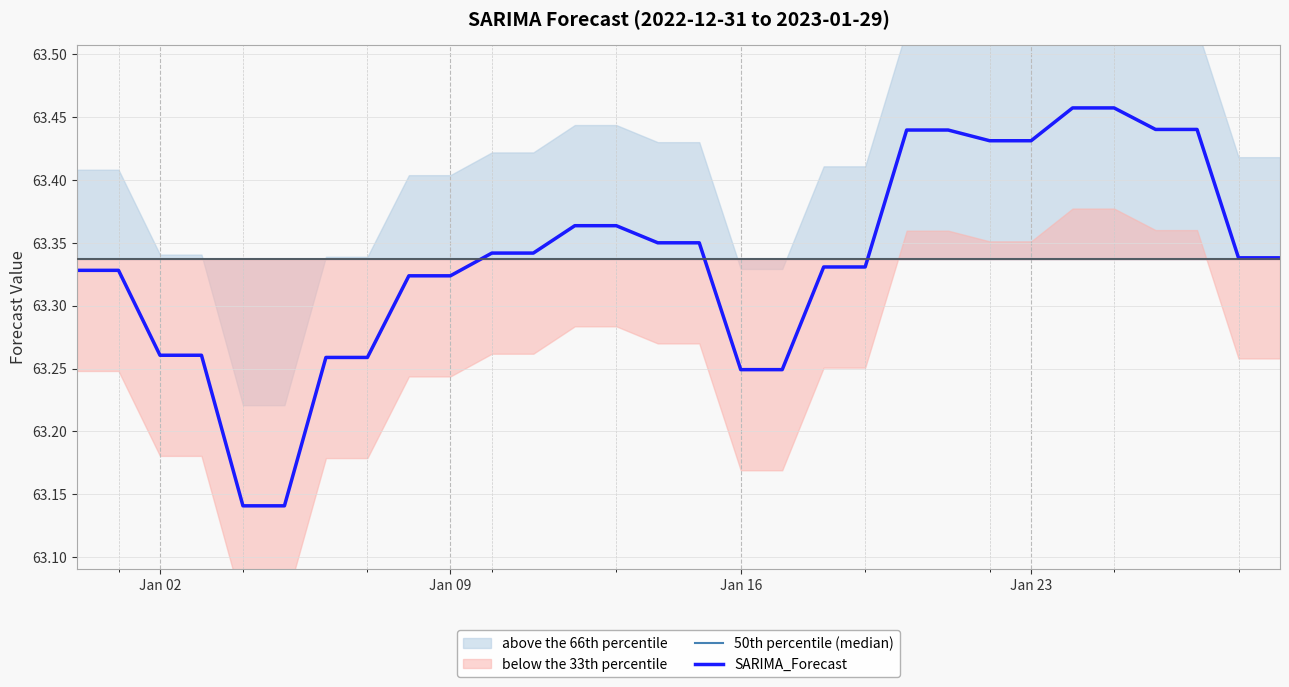

Is it true that SARIMA_Forecast equals 107.0 at Jan 02?

False